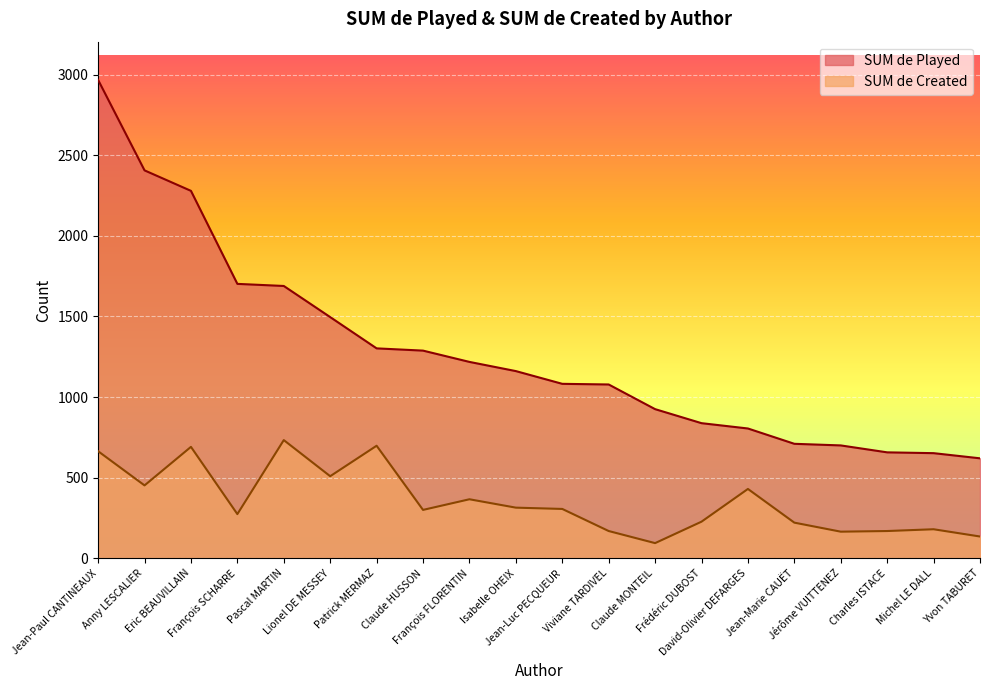

Reading left to right, transcribe all the data shown in this chart.

SUM de Played: 2967	2406	2279	1702	1689	1496	1302	1288	1218	1161	1082	1078	925	838	805	710	700	657	652	620
SUM de Created: 664	452	691	274	733	509	698	300	366	314	306	169	94	227	430	221	165	169	180	135